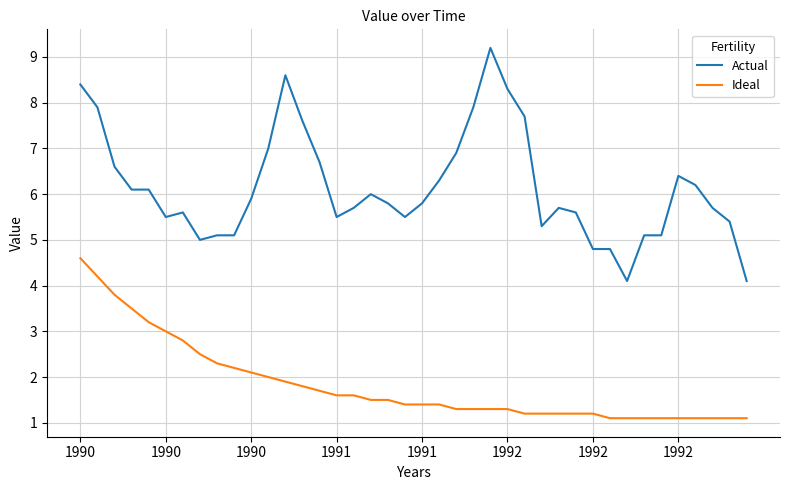

True or false: Actual and Ideal cross at least once.

False